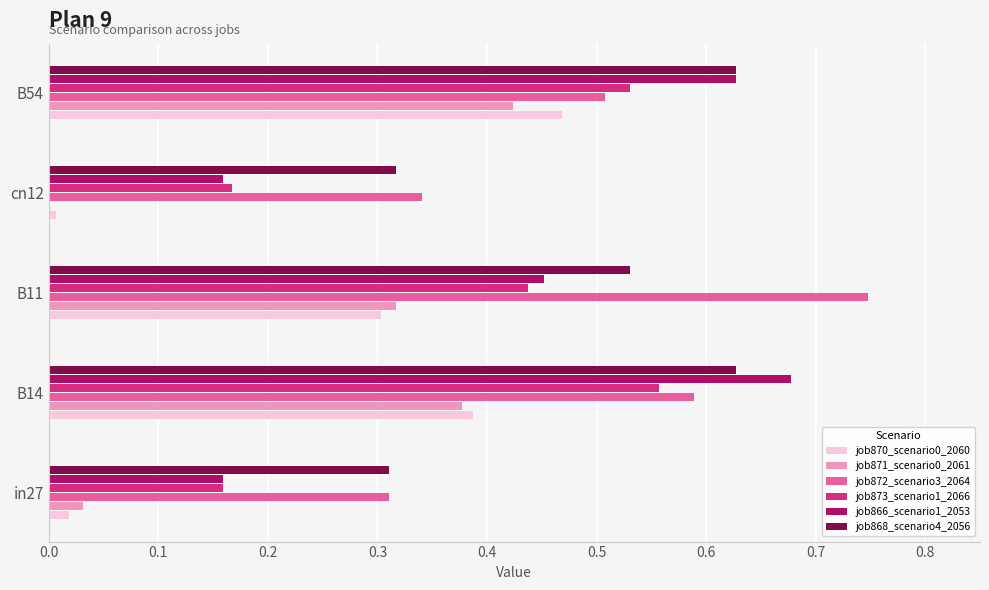

Between in27 and B11, which series saw the biggest shift?

job872_scenario3_2064